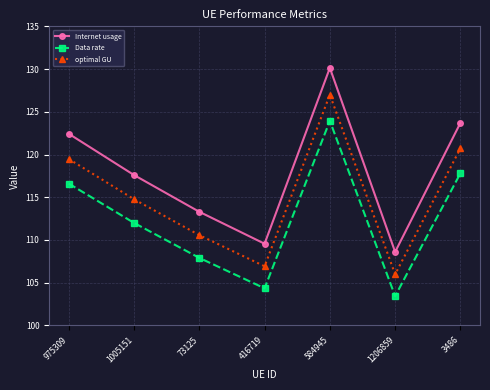

Rank the categories by Internet usage value from highest to lowest.

584945, 3486, 975309, 1005151, 73125, 416719, 1206859